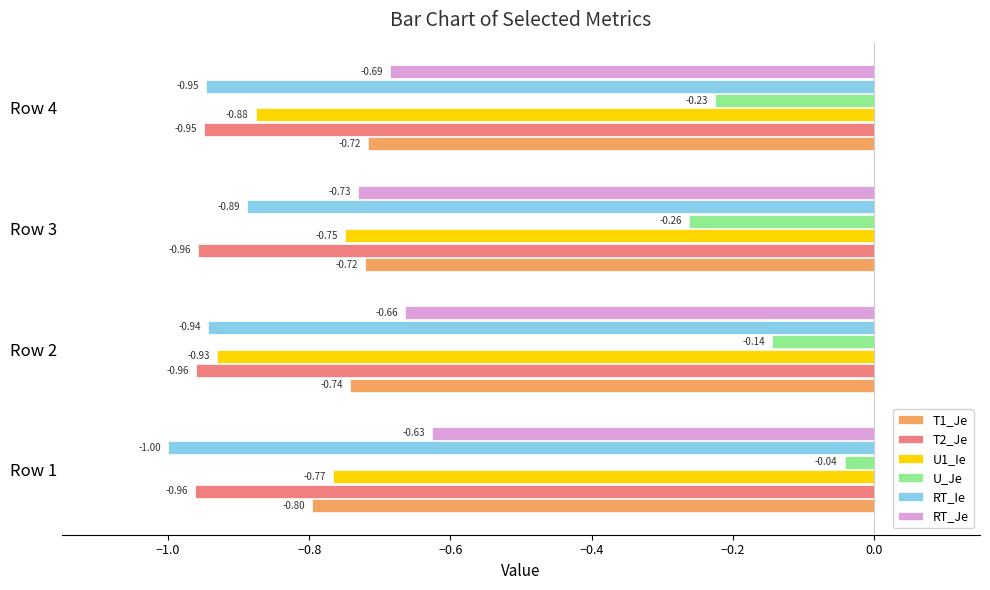

At which category is the sum across all series the highest?

Row 1